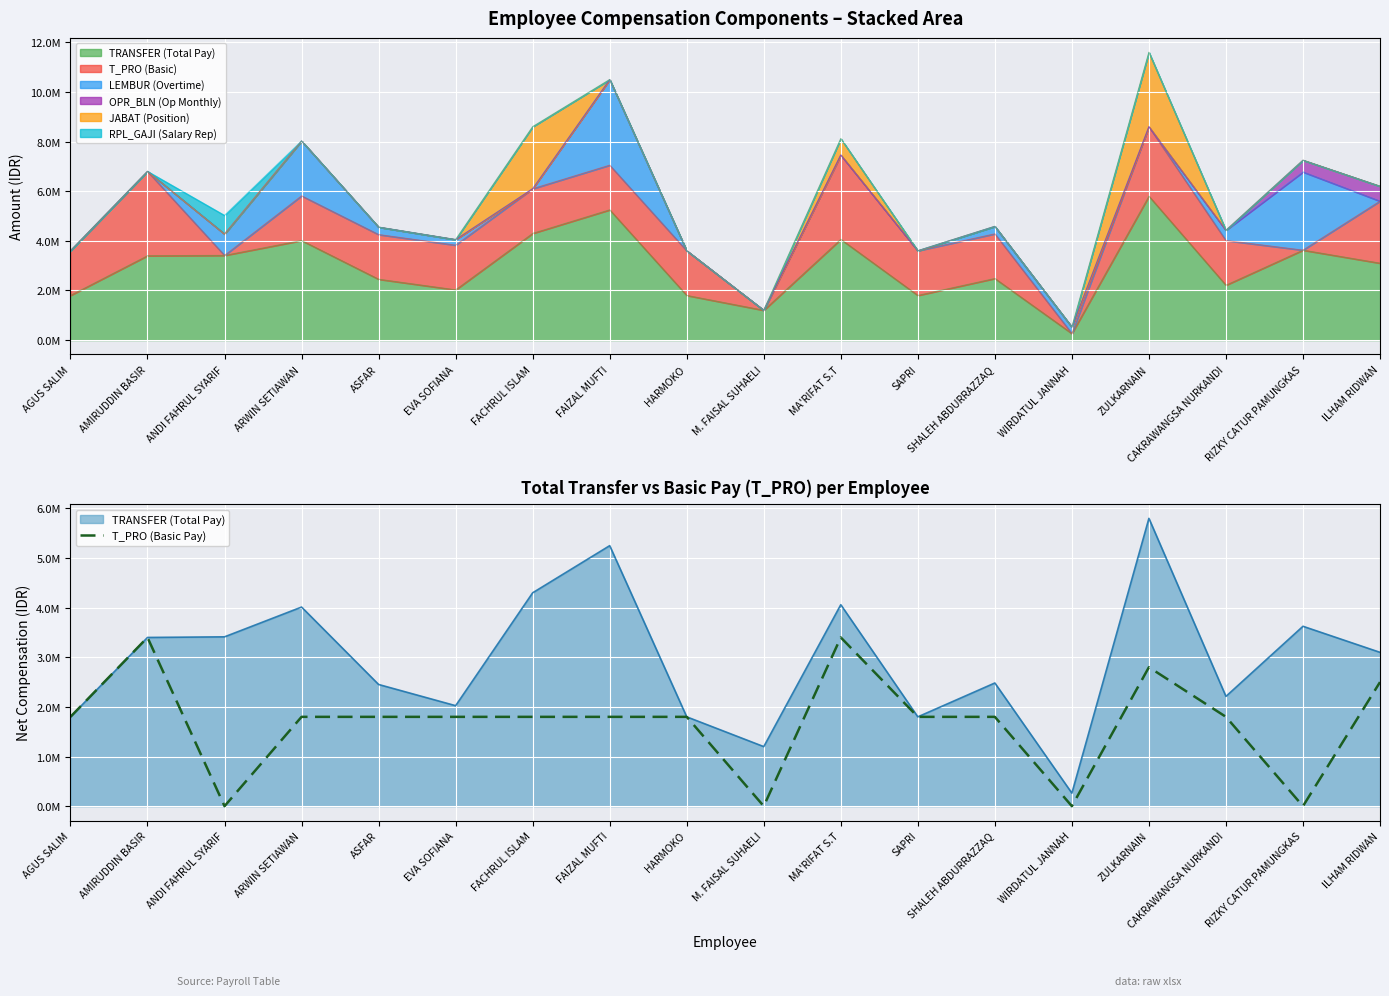

What is the label of the 3rd point from the right?

CAKRAWANGSA NURKANDI